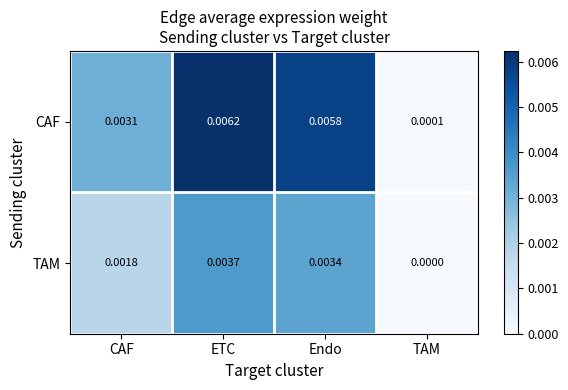

At which category is the sum across all series the highest?

ETC